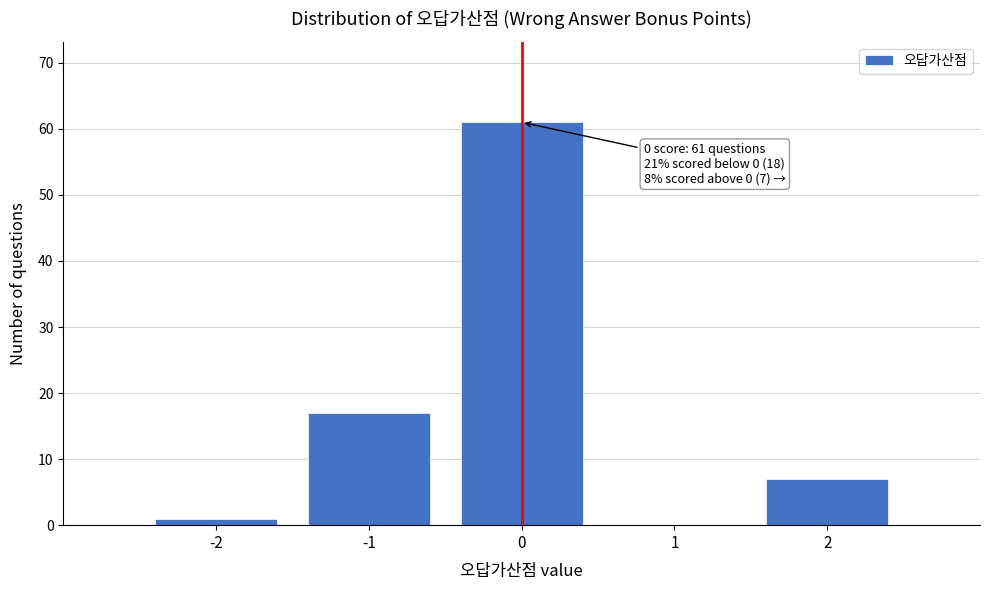

Which range on the x-axis has the tallest bar?

-0.5 to 0.5